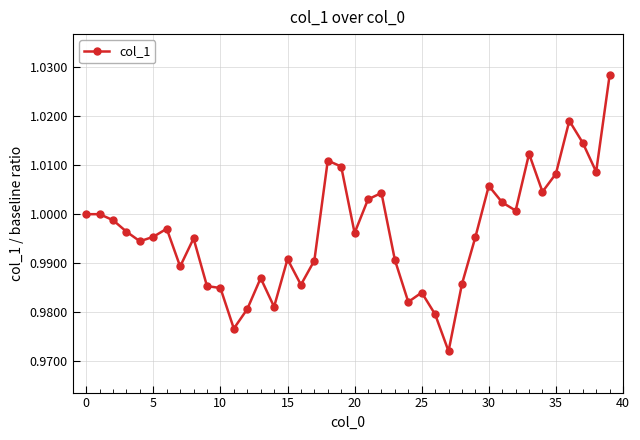

True or false: there are more than 2 points higher than both neighbors.

True